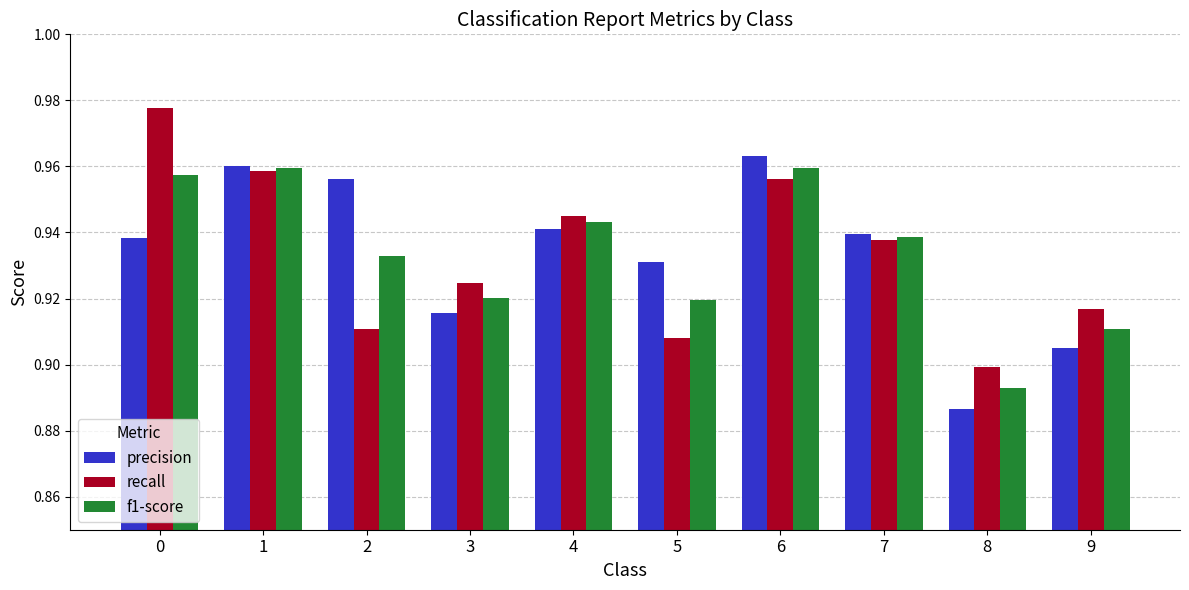

How many f1-score values are between 0 and 1?

10